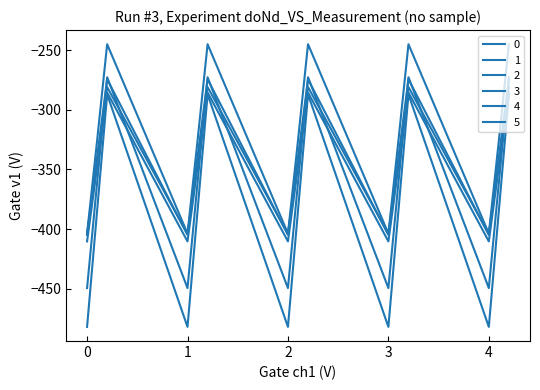

Reading left to right, transcribe all the data shown in this chart.

0: -404.9	-339.6	-274.4	-404.9	-339.6	-274.4	-404.9	-339.6	-274.4	-404.9	-339.6	-274.4	-404.9	-339.6	-274.4
1: -482.0	-384.6	-287.1	-482.0	-384.6	-287.1	-482.0	-384.6	-287.1	-482.0	-384.6	-287.1	-482.0	-384.6	-287.1
2: -449.5	-361.1	-272.7	-449.5	-361.1	-272.7	-449.5	-361.1	-272.7	-449.5	-361.1	-272.7	-449.5	-361.1	-272.7
3: -410.3	-347.9	-285.5	-410.3	-347.9	-285.5	-410.3	-347.9	-285.5	-410.3	-347.9	-285.5	-410.3	-347.9	-285.5
4: -404.4	-342.7	-281.0	-404.4	-342.7	-281.0	-404.4	-342.7	-281.0	-404.4	-342.7	-281.0	-404.4	-342.7	-281.0
5: -403.8	-325.7	-245.0	-403.8	-325.7	-245.0	-403.8	-325.7	-245.0	-403.8	-325.7	-245.0	-403.8	-325.7	-245.0